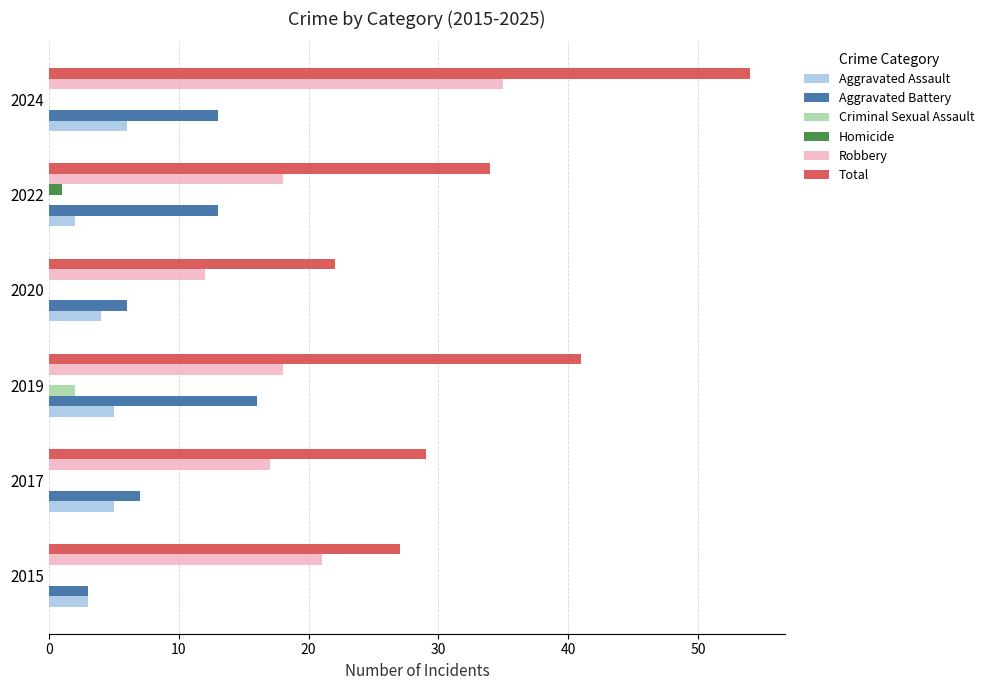

True or false: Homicide has a value of 0 at 2017.

True